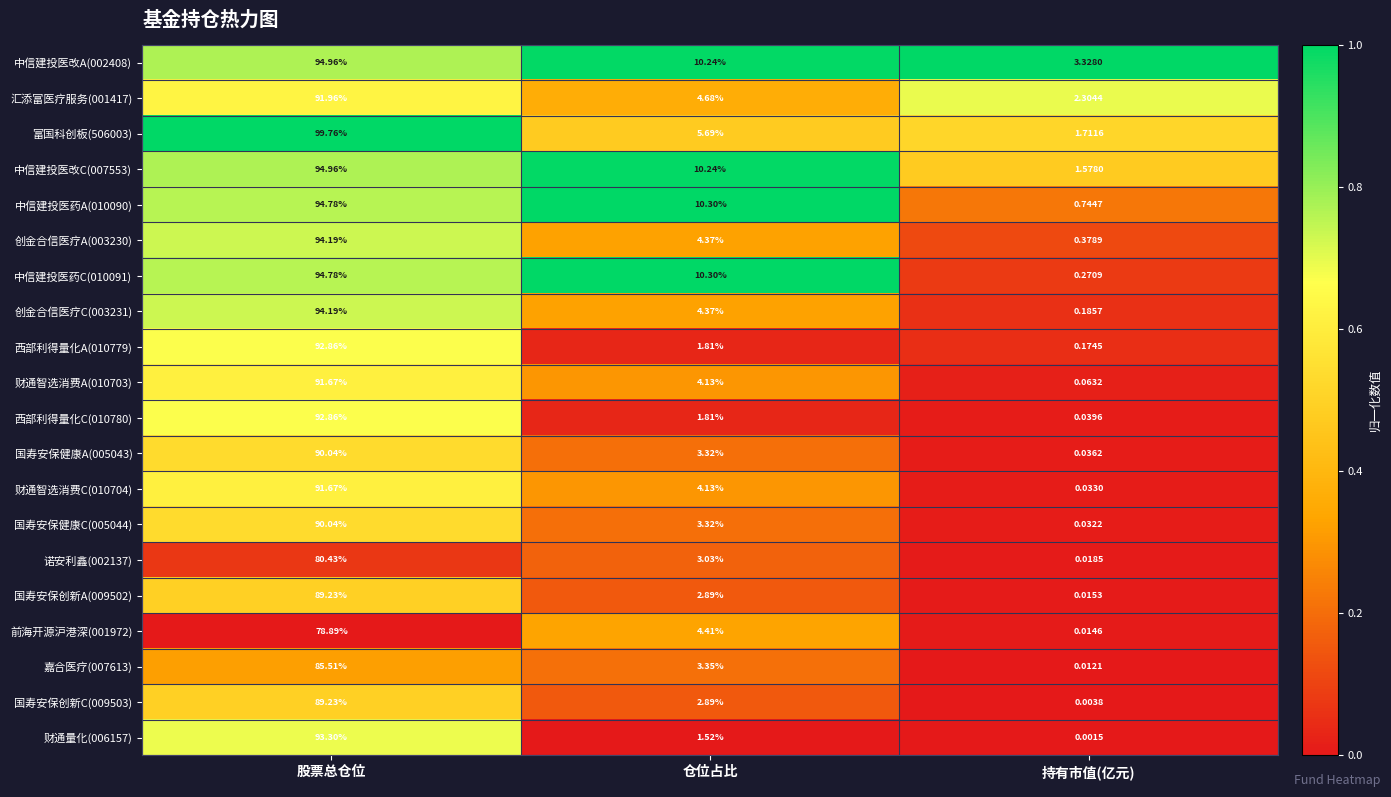

Which label corresponds to the smallest value in the chart?

持有市值(亿元)